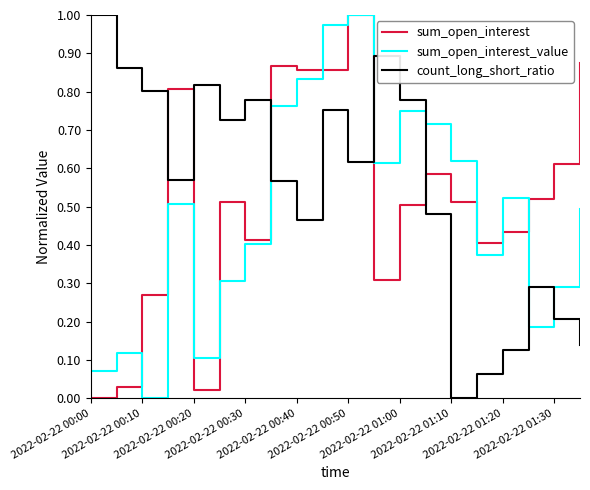

How many times do sum_open_interest and count_long_short_ratio cross each other?

5